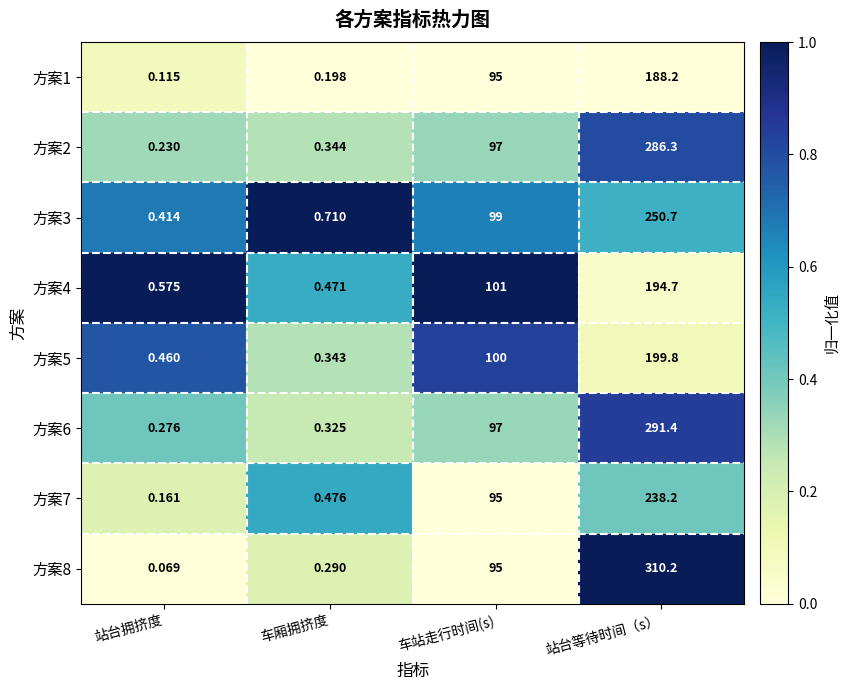

Which label corresponds to the smallest value in the chart?

站台拥挤度